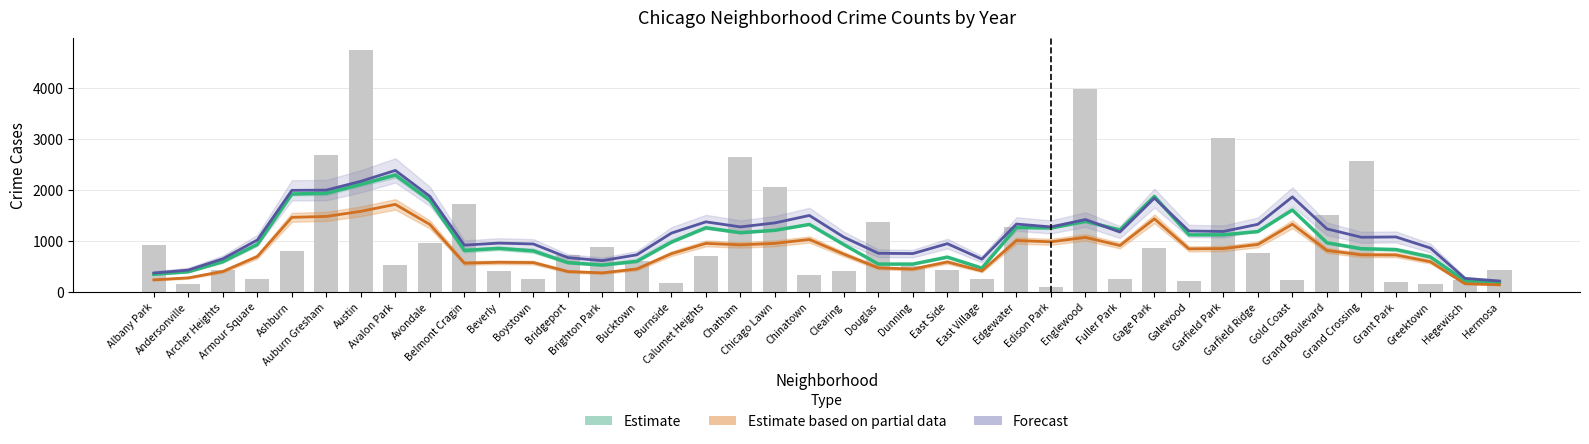

What is the minimum value for 2022 (raw)?

99.0